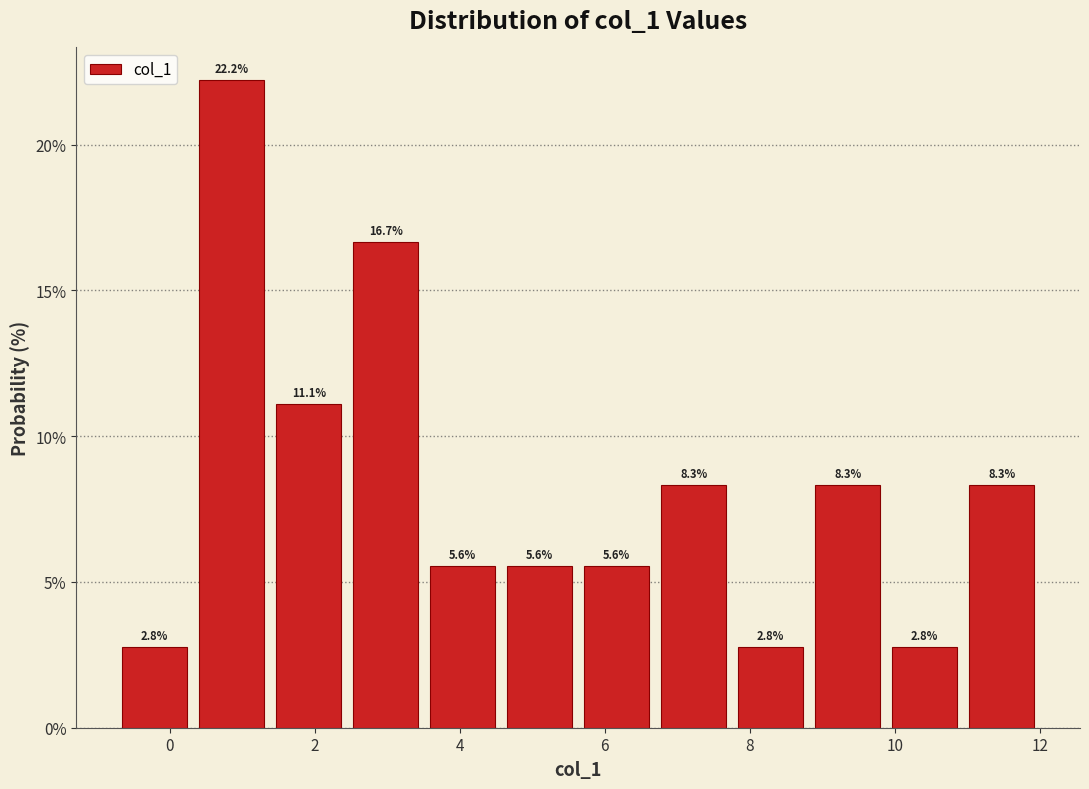

Reading left to right, list every bar in this chart as the range it spans on the x-axis followed by its height. The bar edges are not printed on the chart, so give them approximately, as read against the axis.

-0.8 to 0.4: 2.8
0.4 to 1.4: 22.2
1.4 to 2.4: 11.1
2.4 to 3.6: 16.7
3.6 to 4.6: 5.6
4.6 to 5.6: 5.6
5.6 to 6.6: 5.6
6.6 to 7.8: 8.3
7.8 to 8.8: 2.8
8.8 to 9.8: 8.3
9.8 to 11.0: 2.8
11.0 to 12.0: 8.3